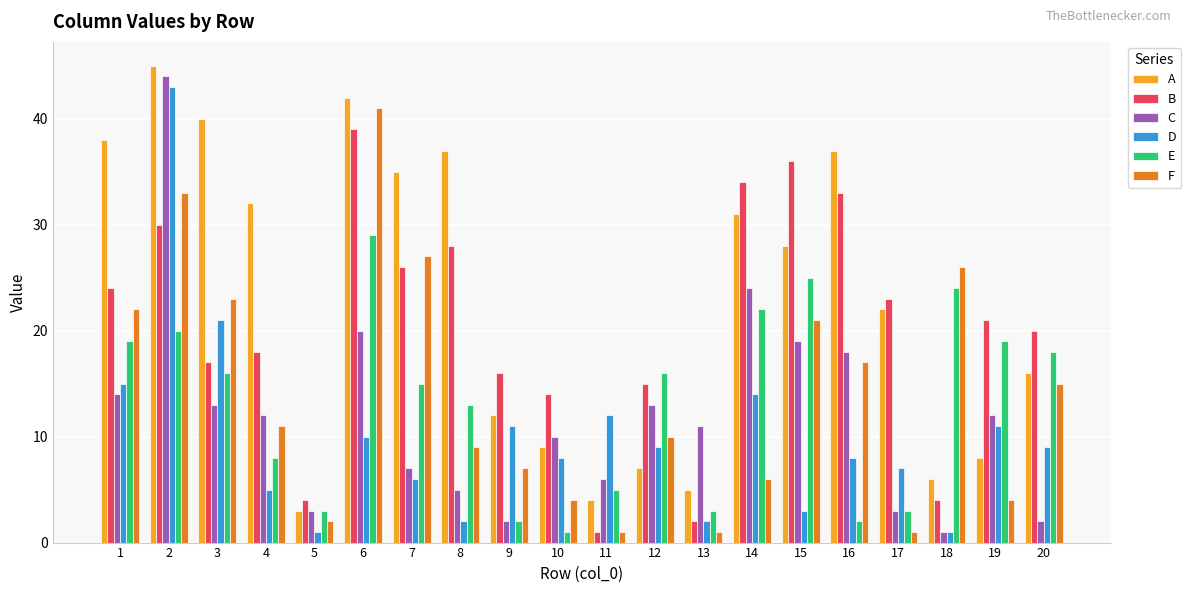

The value of E at 2 is 35. True or false?

False